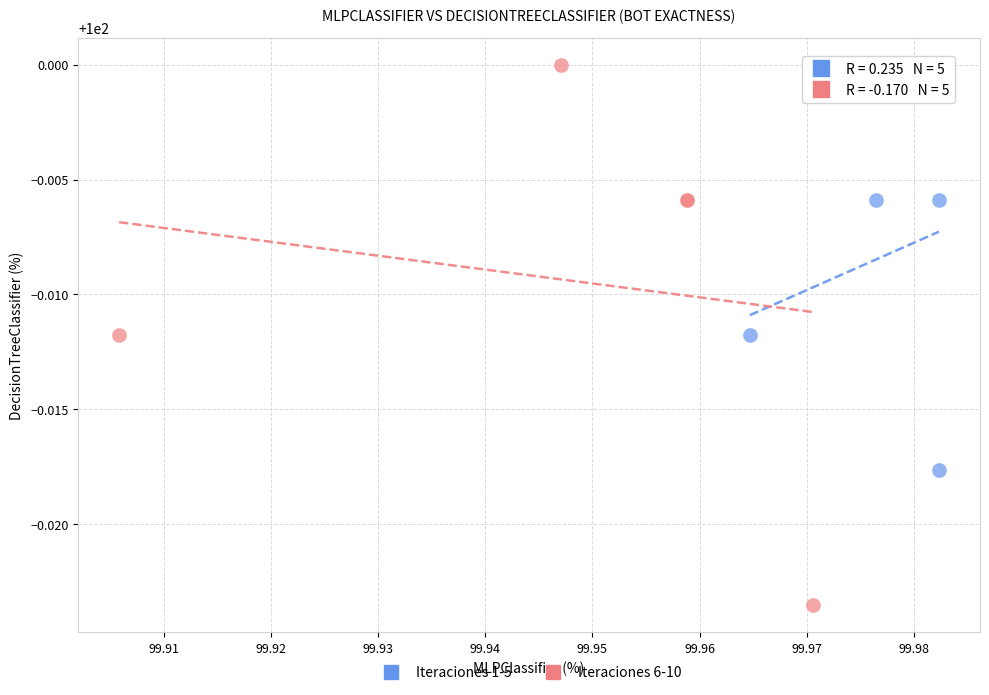

Which series reaches the minimum Y coordinate?

Iteraciones 6-10